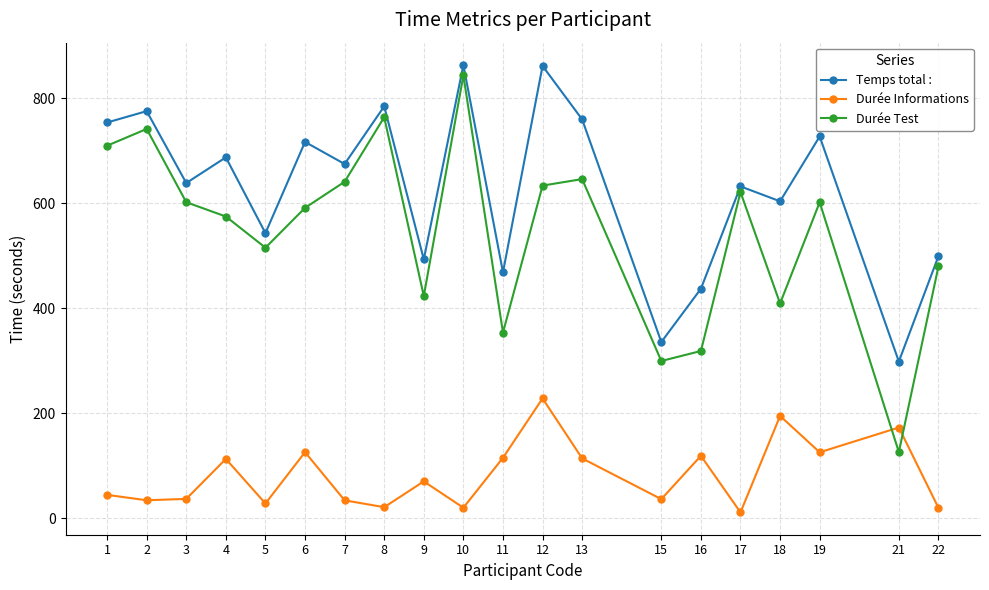

Is it true that Temps total : equals 419.8 at 3?

False